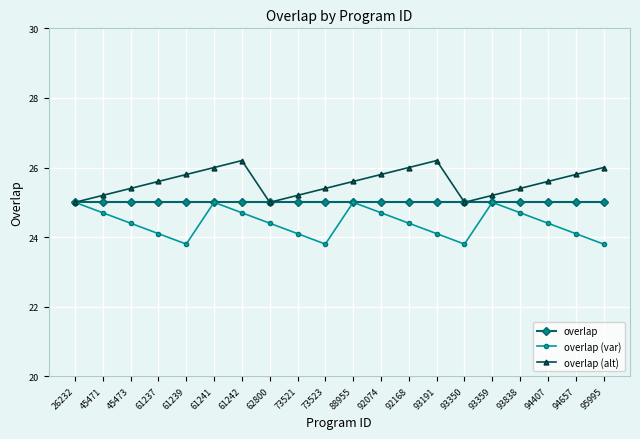

True or false: overlap has a value of 25.0 at 61237.

True